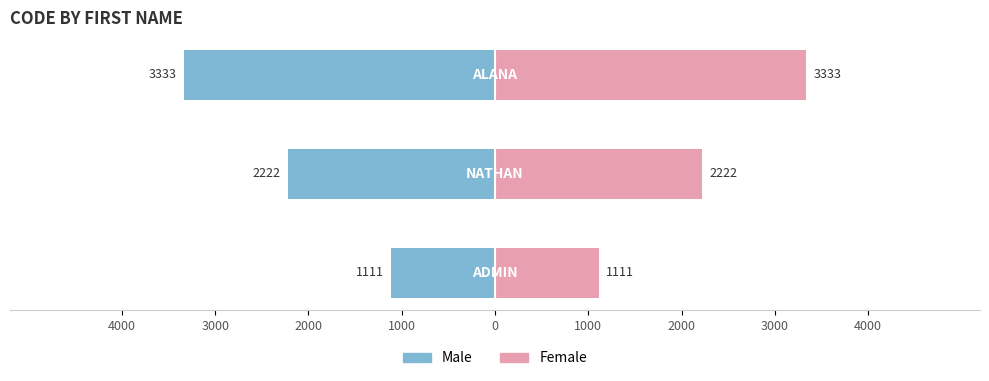

Which series has the largest total across all categories?

Female